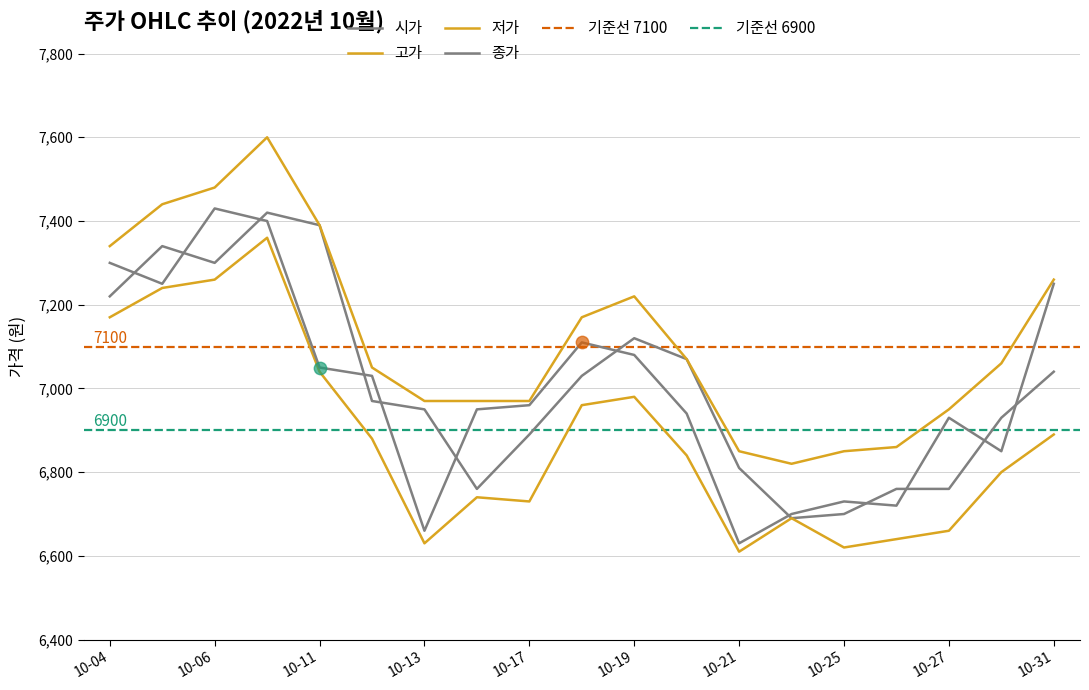

At how many categories does at least one series exceed 6812?

19